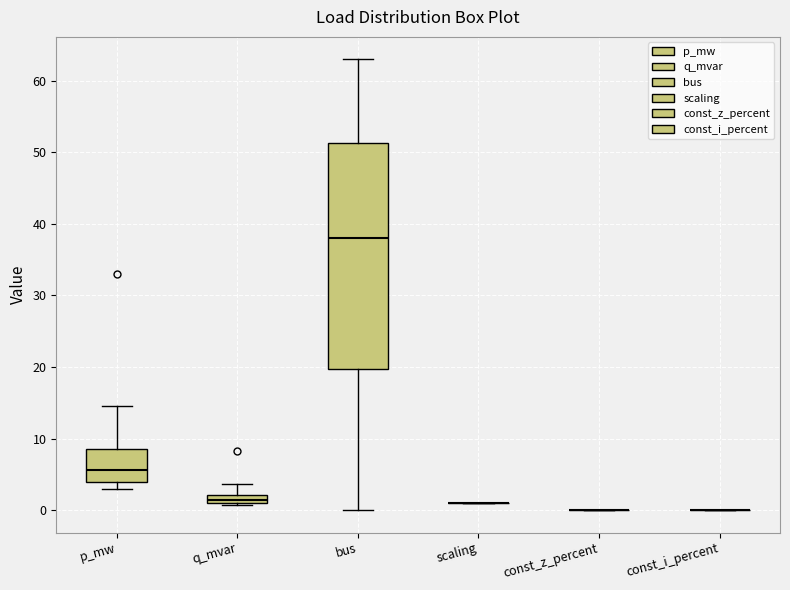

Comparing the boxes themselves (not the whiskers), which one is the tallest?

bus